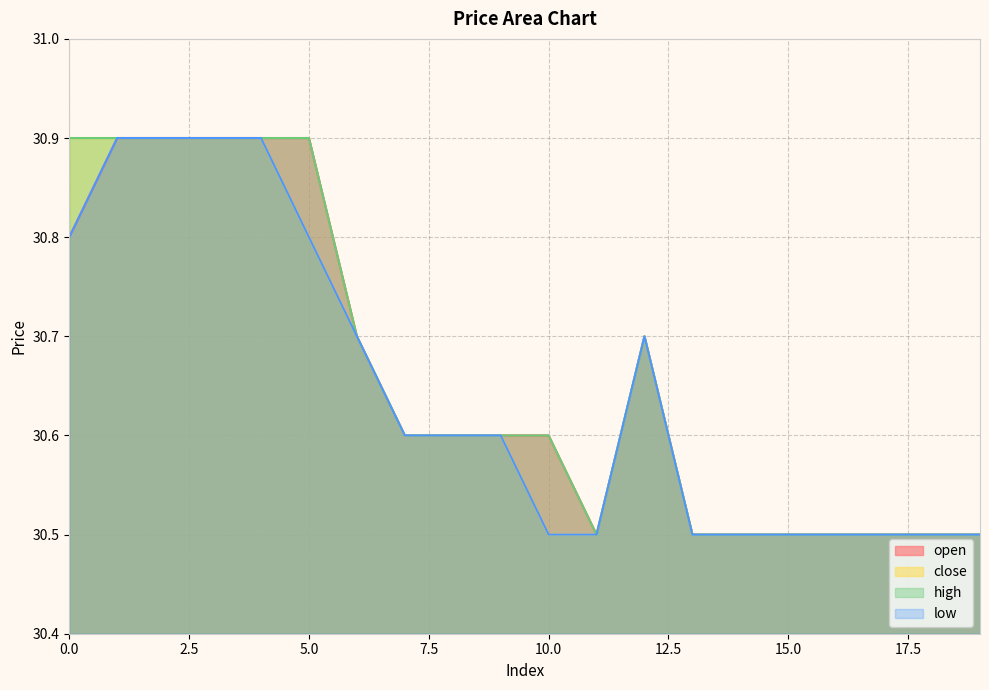

True or false: open has more than 2 interior local peaks.

False